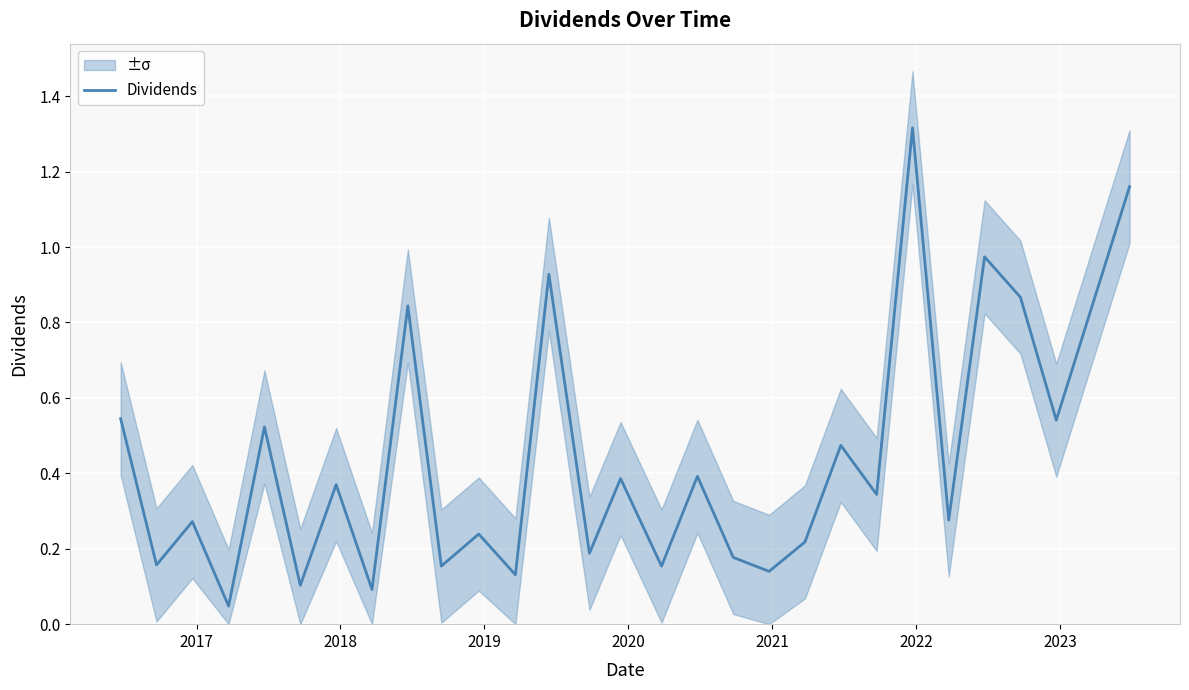

What is the sum of all values?

12.0